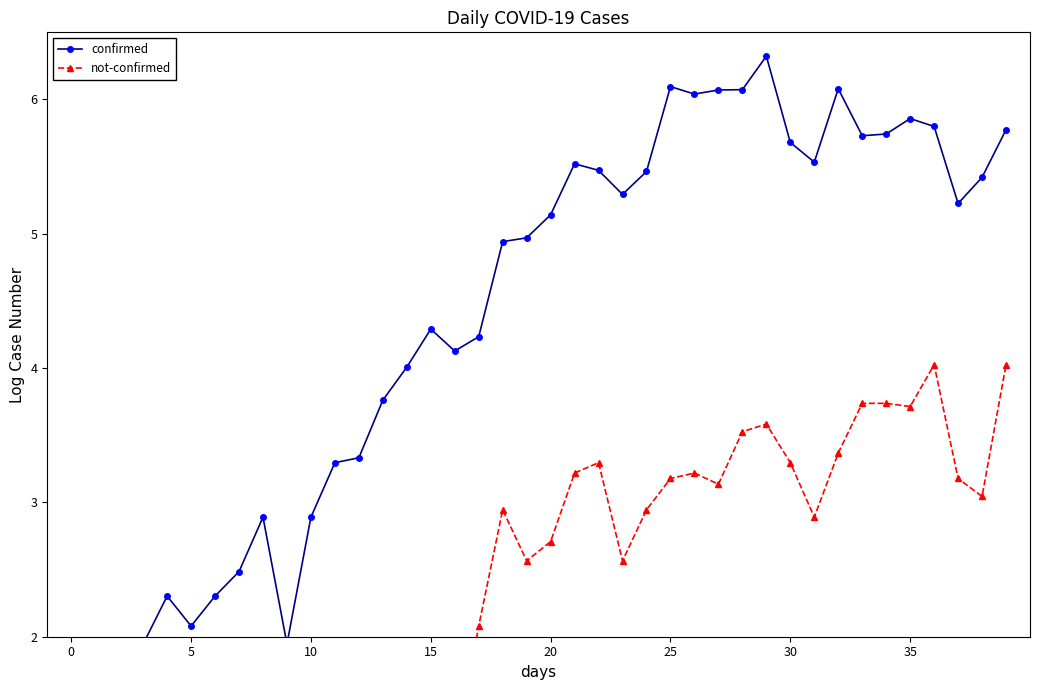

What is the average value of the not-confirmed series?

2.2